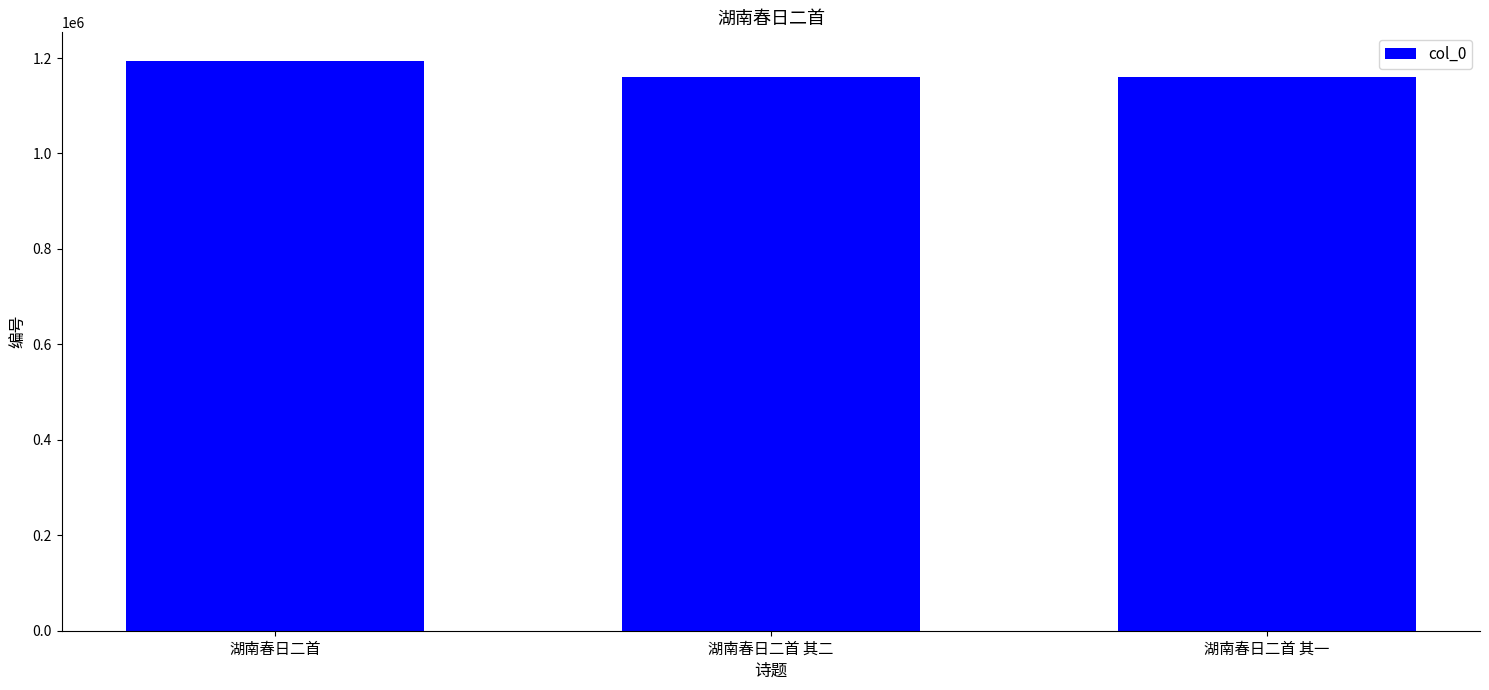

The chart shows a value of 1161227 at 湖南春日二首 其二. True or false?

True